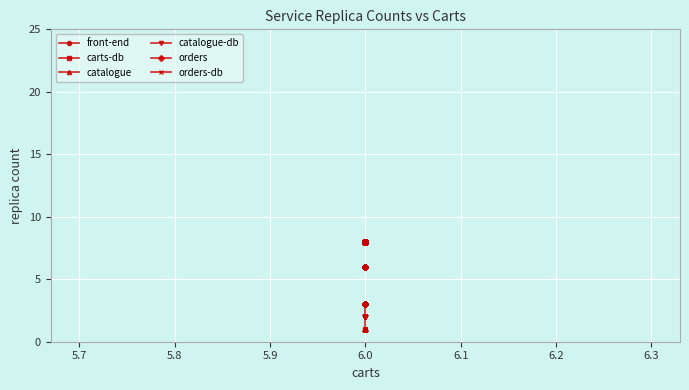

What is the maximum value shown in the chart?

8